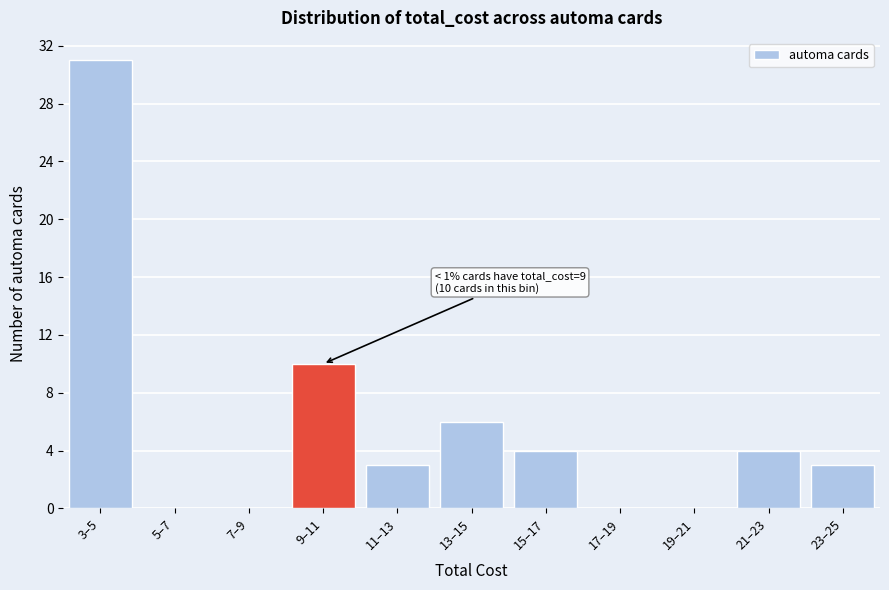

Reading right to left, transcribe all the data shown in this chart.

23–25=3	21–23=4	19–21=0	17–19=0	15–17=4	13–15=6	11–13=3	9–11=10	7–9=0	5–7=0	3–5=31